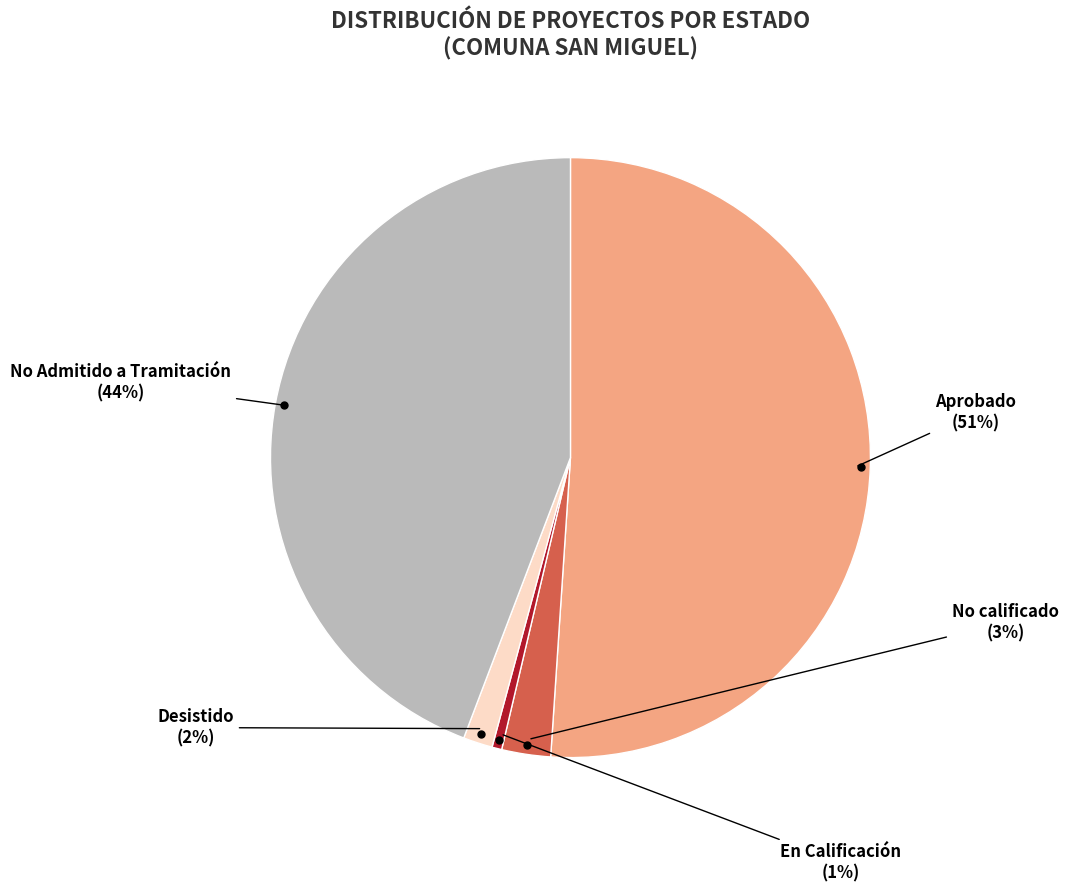

True or false: No Admitido a Tramitación accounts for 44% of the total.

True